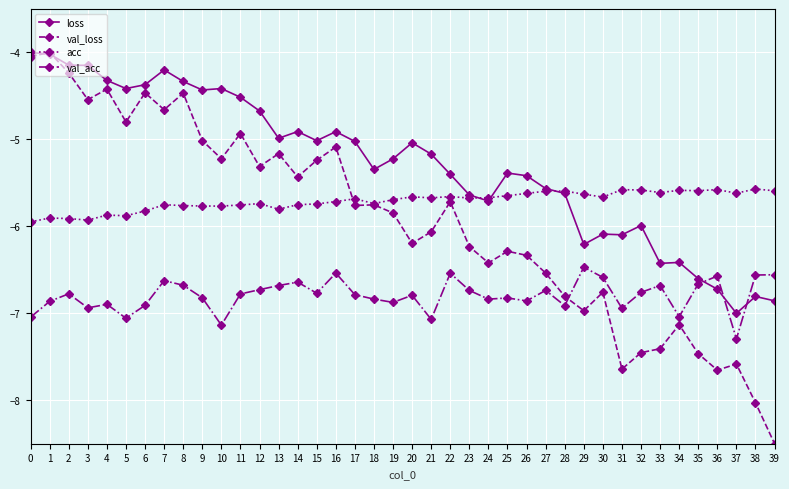

At which label does val_loss reach its minimum?

39